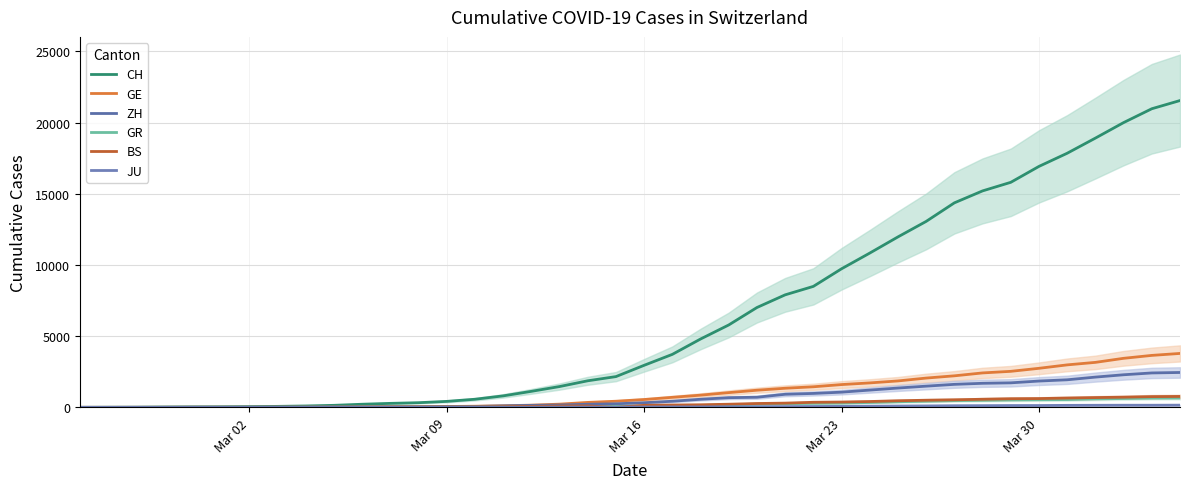

What are all the series names shown in the legend?

CH, GE, ZH, GR, BS, JU